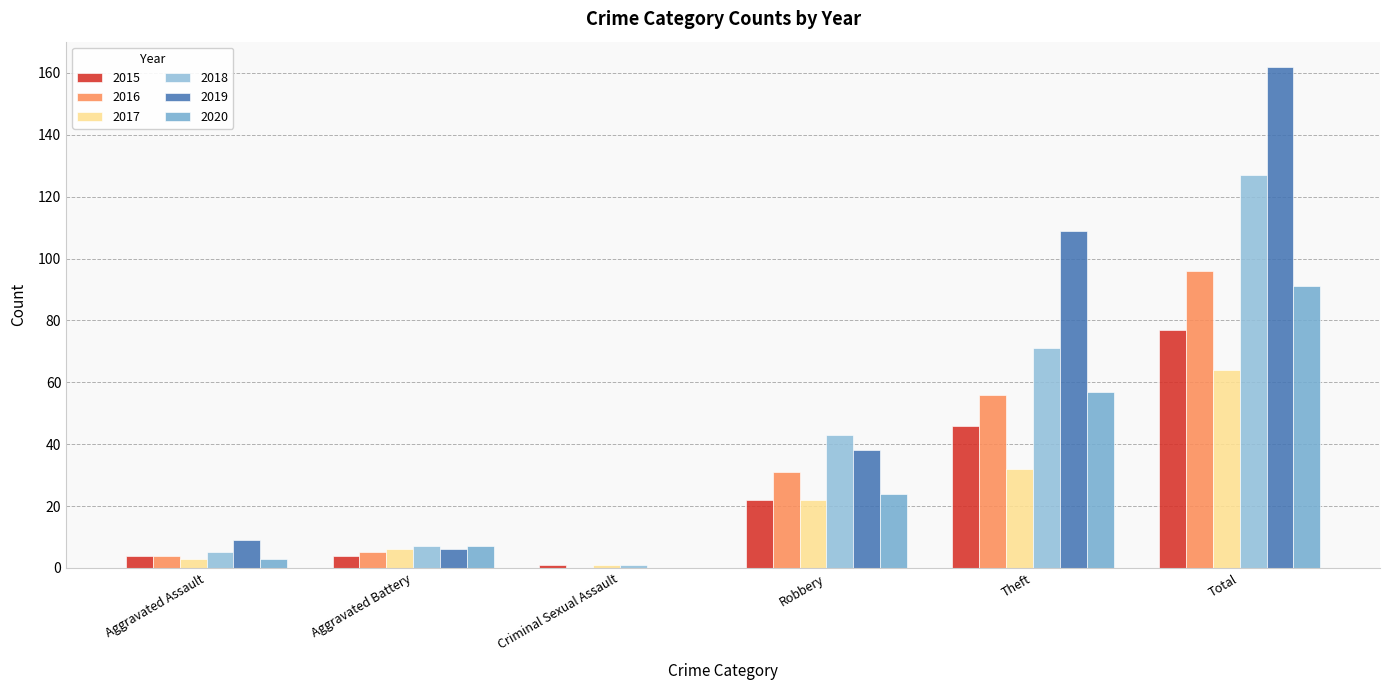

Are the bars grouped side by side (vs. stacked)?

Yes